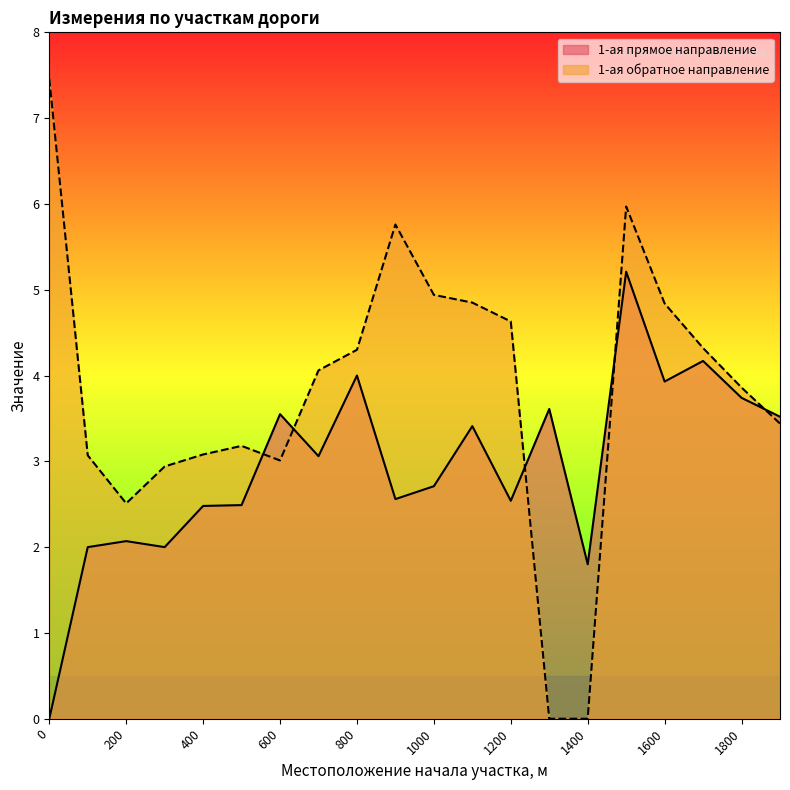

What is the value of the 1-ая прямое направление point at the 5th from the left?

2.5